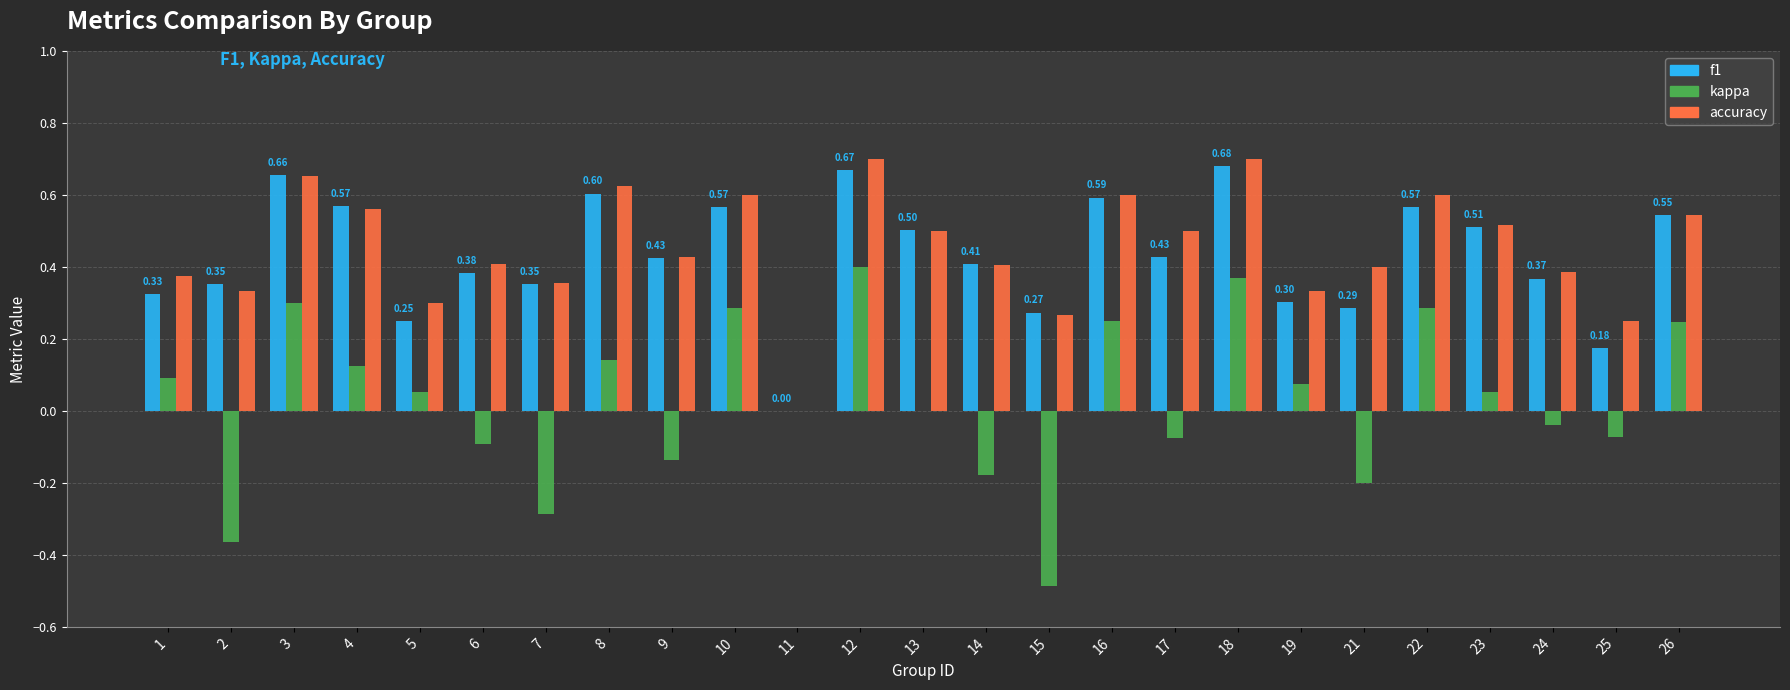

Is it true that kappa equals -0.2 at 21?

True